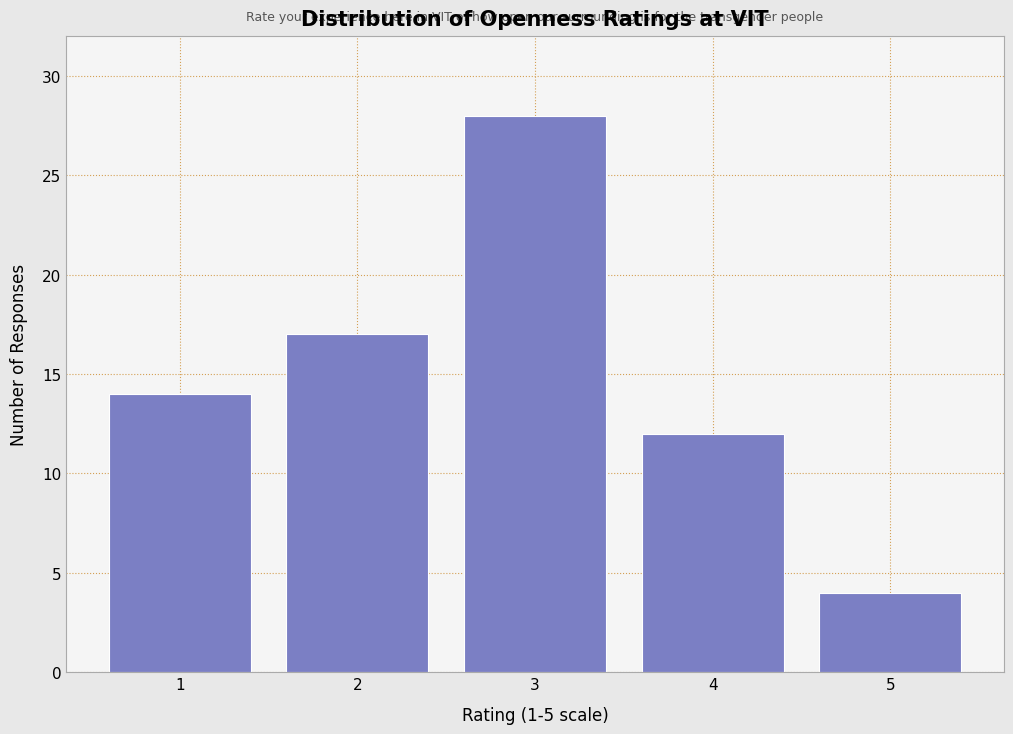

Reading left to right, list every bar in this chart as the range it spans on the x-axis followed by its height. The values are not printed on the chart, so give them approximately, as read against the axis.

0.5 to 1.5: 14
1.5 to 2.5: 17
2.5 to 3.5: 28
3.5 to 4.5: 12
4.5 to 5.5: 4